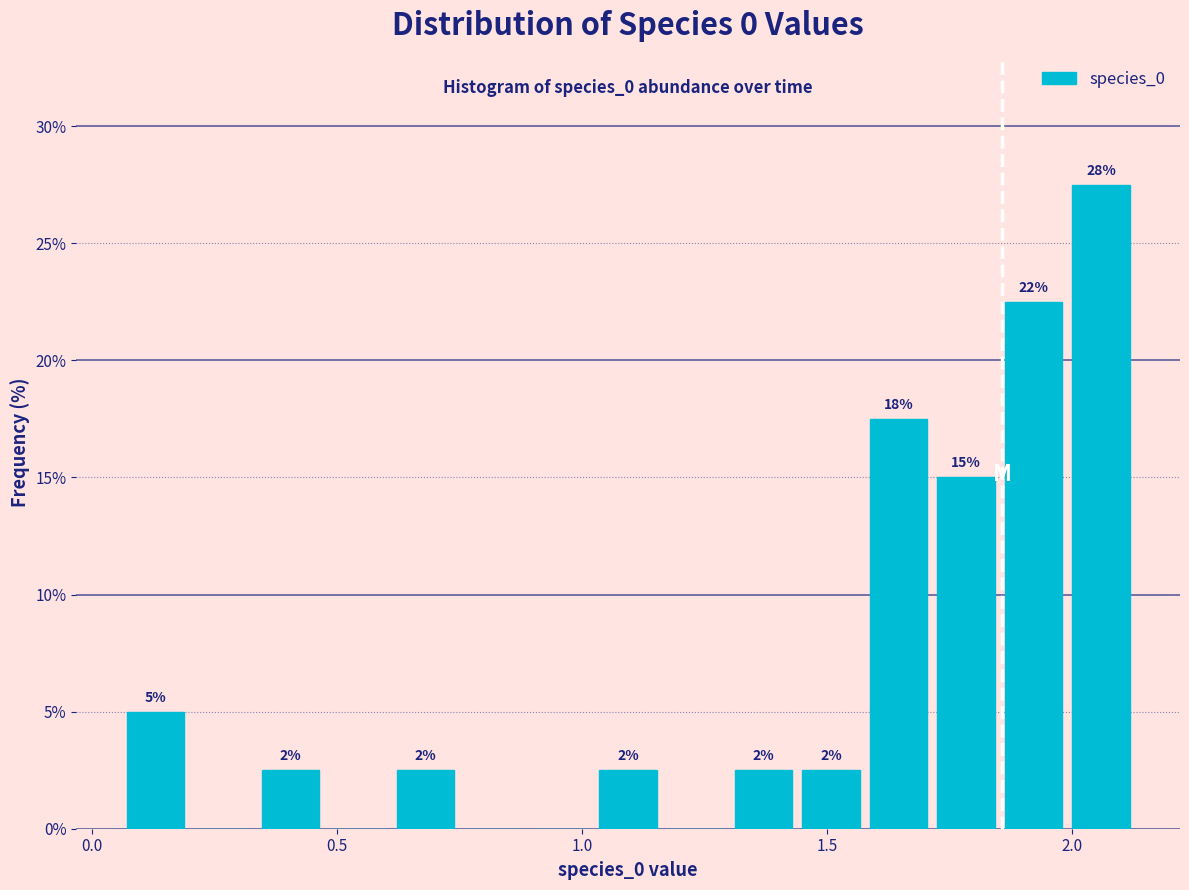

Around what value on the x-axis is the tallest bar? Give the approximate position of its centre, as read against the axis.

2.05